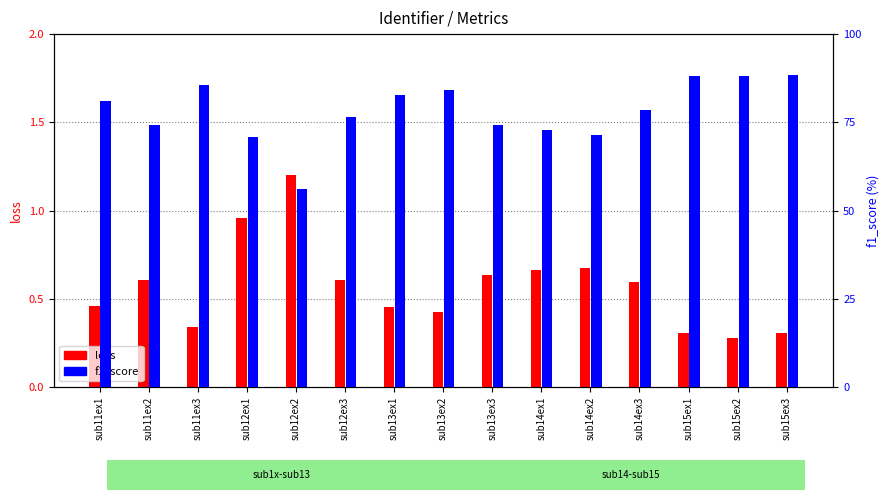

Which series changed the most between sub13ex1 and sub14ex1?

f1_score